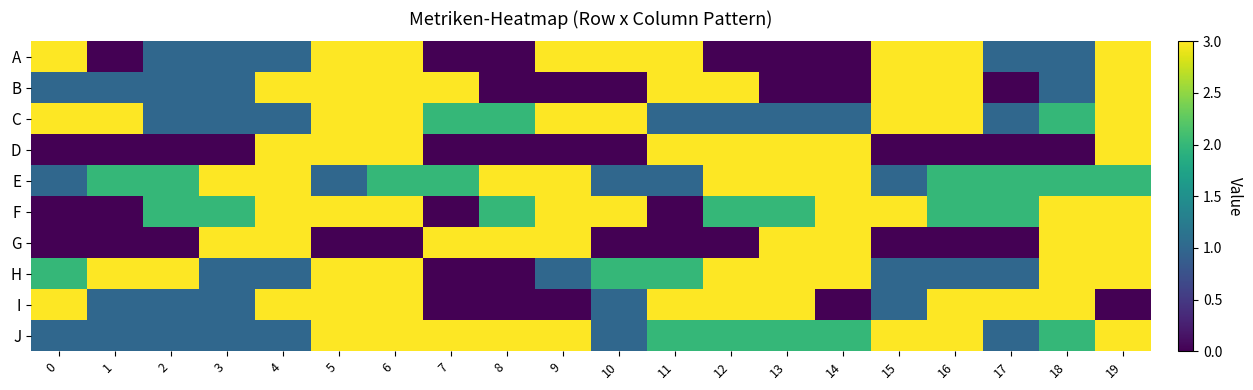

Reading left to right, transcribe all the data shown in this chart.

A: 0=3	1=0	2=1	3=1	4=1	5=3	6=3	7=0	8=0	9=3	10=3	11=3	12=0	13=0	14=0	15=3	16=3	17=1	18=1	19=3
B: 0=1	1=1	2=1	3=1	4=3	5=3	6=3	7=3	8=0	9=0	10=0	11=3	12=3	13=0	14=0	15=3	16=3	17=0	18=1	19=3
C: 0=3	1=3	2=1	3=1	4=1	5=3	6=3	7=2	8=2	9=3	10=3	11=1	12=1	13=1	14=1	15=3	16=3	17=1	18=2	19=3
D: 0=0	1=0	2=0	3=0	4=3	5=3	6=3	7=0	8=0	9=0	10=0	11=3	12=3	13=3	14=3	15=0	16=0	17=0	18=0	19=3
E: 0=1	1=2	2=2	3=3	4=3	5=1	6=2	7=2	8=3	9=3	10=1	11=1	12=3	13=3	14=3	15=1	16=2	17=2	18=2	19=2
F: 0=0	1=0	2=2	3=2	4=3	5=3	6=3	7=0	8=2	9=3	10=3	11=0	12=2	13=2	14=3	15=3	16=2	17=2	18=3	19=3
G: 0=0	1=0	2=0	3=3	4=3	5=0	6=0	7=3	8=3	9=3	10=0	11=0	12=0	13=3	14=3	15=0	16=0	17=0	18=3	19=3
H: 0=2	1=3	2=3	3=1	4=1	5=3	6=3	7=0	8=0	9=1	10=2	11=2	12=3	13=3	14=3	15=1	16=1	17=1	18=3	19=3
I: 0=3	1=1	2=1	3=1	4=3	5=3	6=3	7=0	8=0	9=0	10=1	11=3	12=3	13=3	14=0	15=1	16=3	17=3	18=3	19=0
J: 0=1	1=1	2=1	3=1	4=1	5=3	6=3	7=3	8=3	9=3	10=1	11=2	12=2	13=2	14=2	15=3	16=3	17=1	18=2	19=3